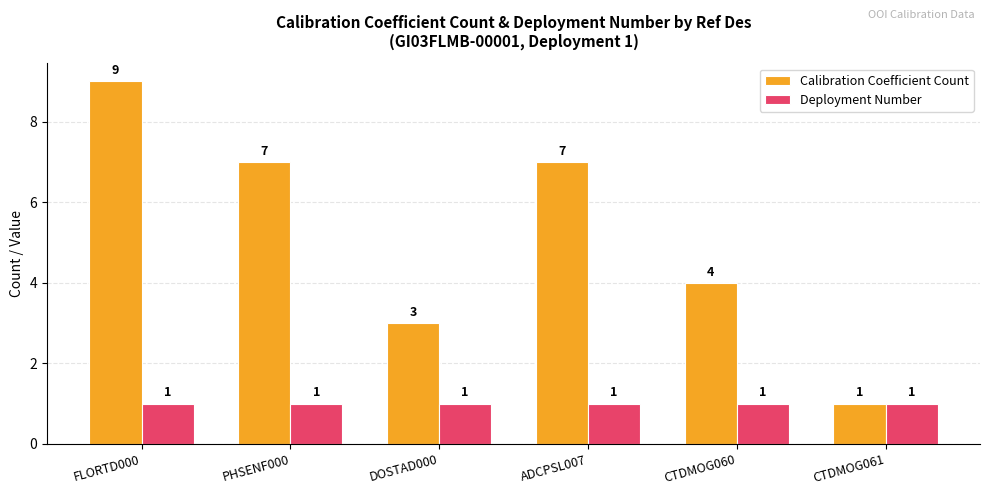

Reading left to right, what are all the values shown in this chart?

Calibration Coefficient Count: 9	7	3	7	4	1
Deployment Number: 1	1	1	1	1	1